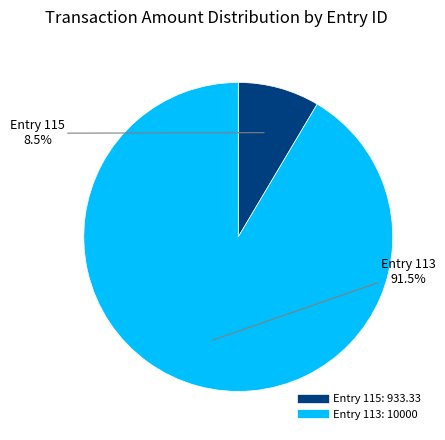

Is there a majority slice in this chart?

Yes